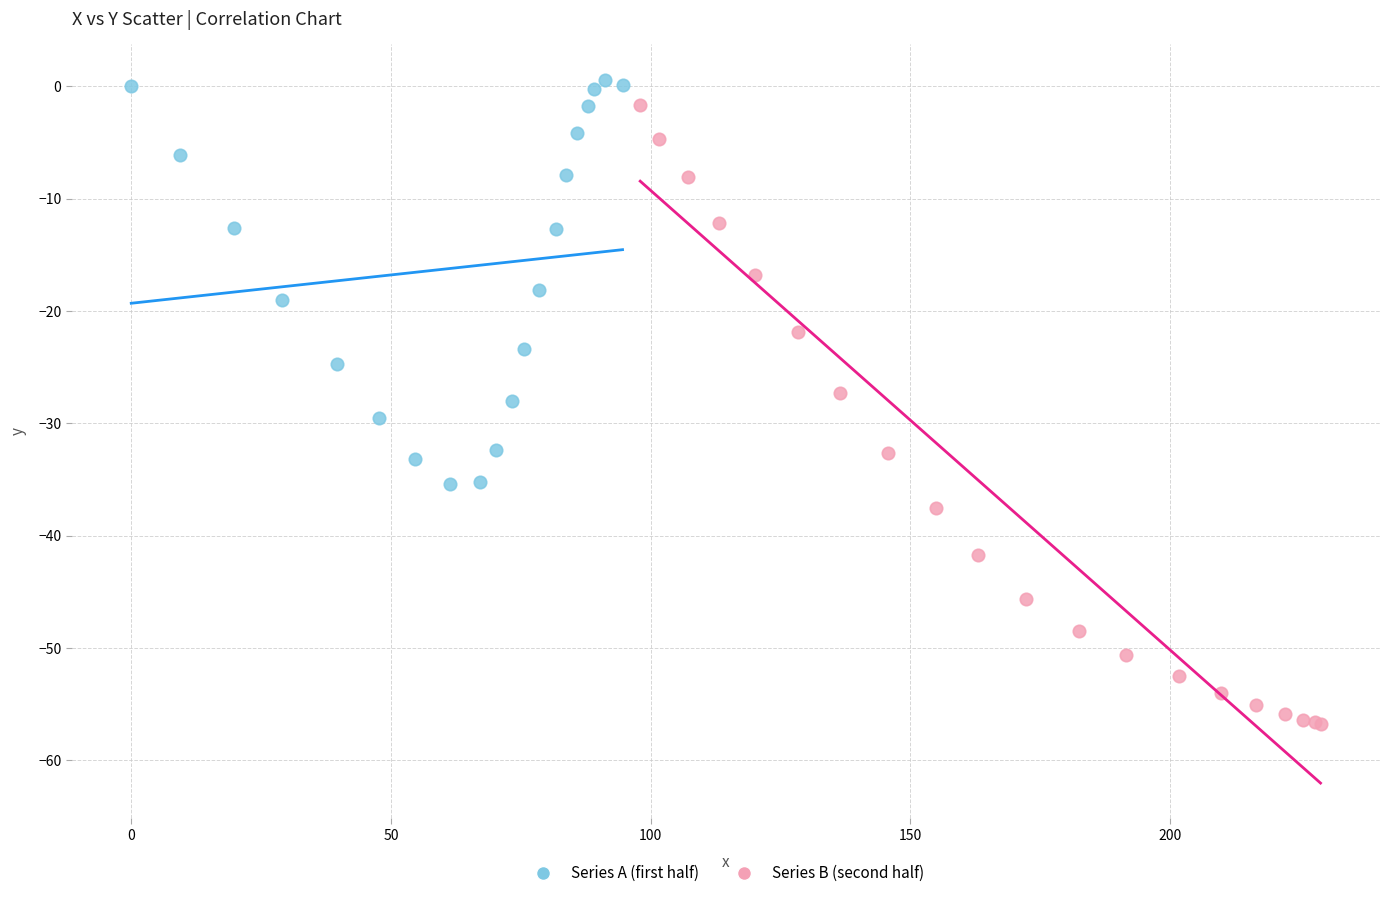

Which series has the widest spread of Y values?

Series B (second half)